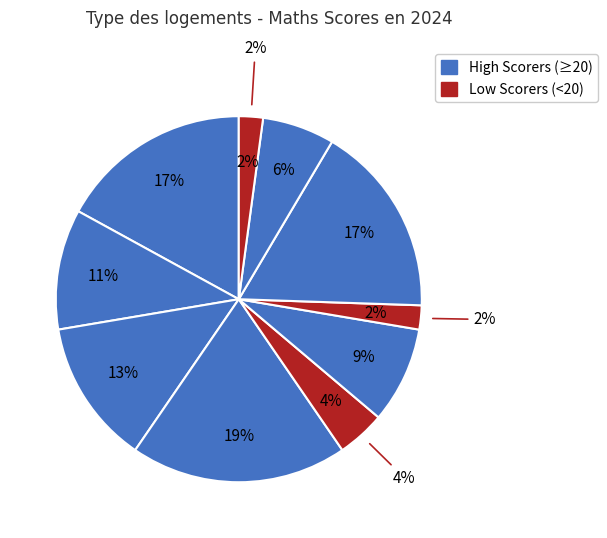

How many slices are in this pie chart?

10